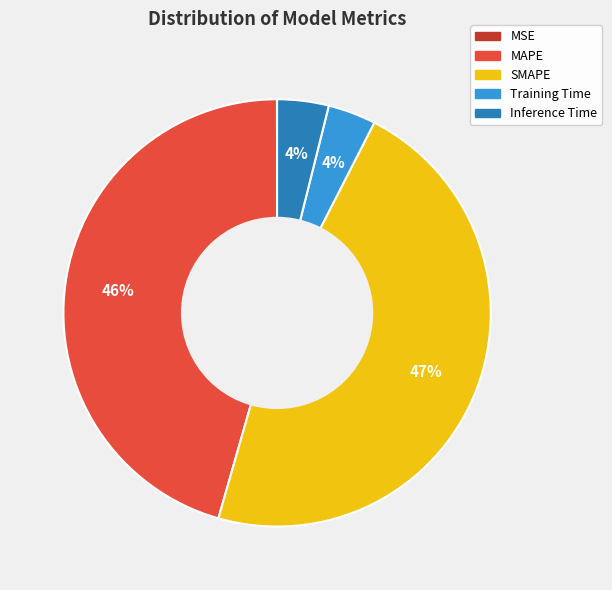

The SMAPE slice represents 47% of the pie. True or false?

True